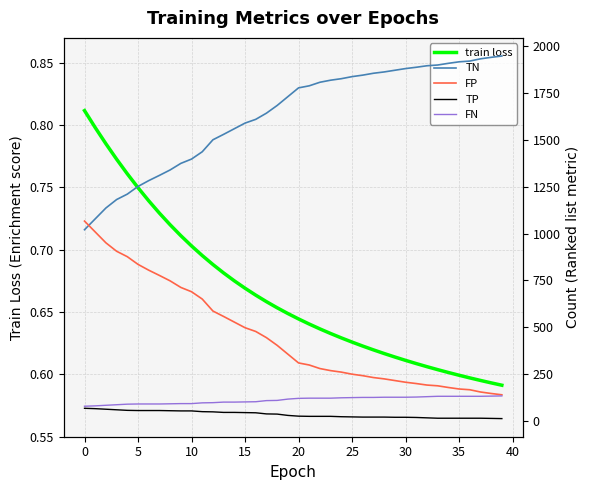

At how many categories does at least one series exceed 1128?

38